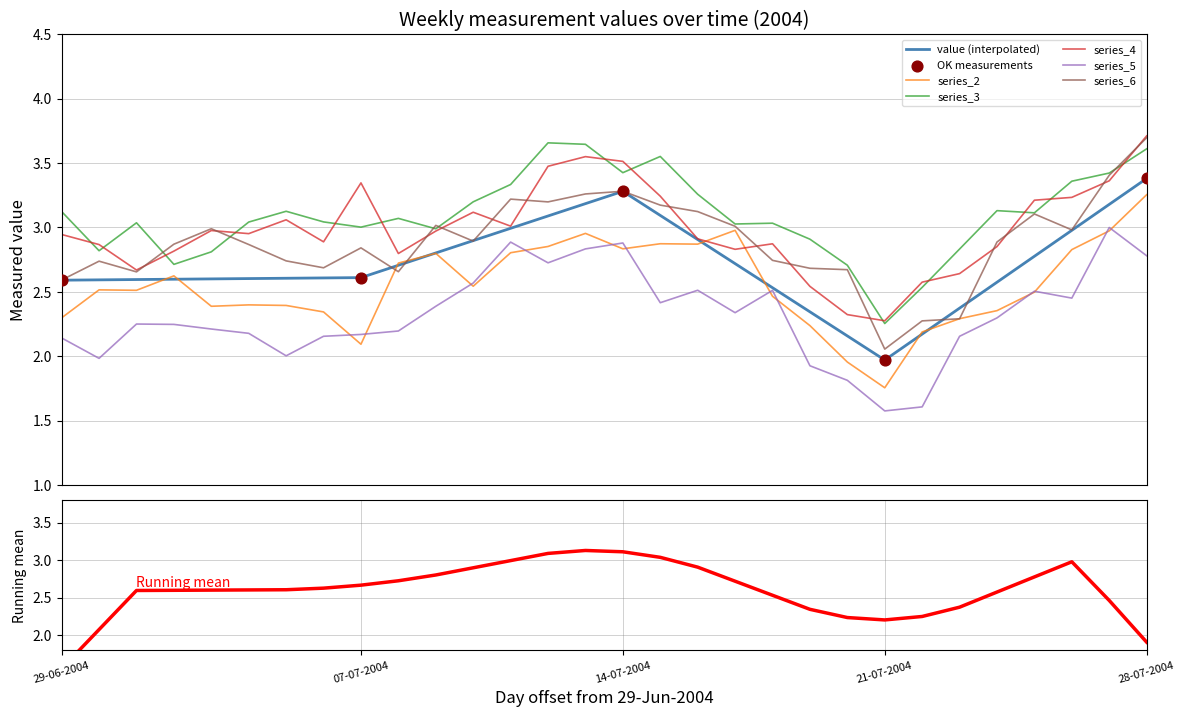

Between 21-07-2004 and 07-07-2004, which is larger?

07-07-2004